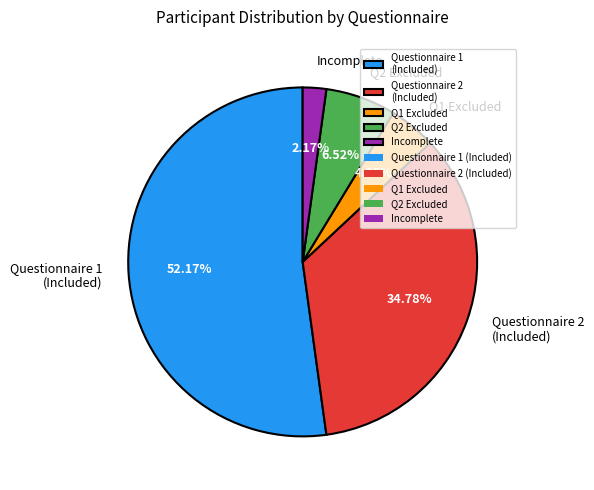

To the nearest percent, what is the average slice percentage?

20%